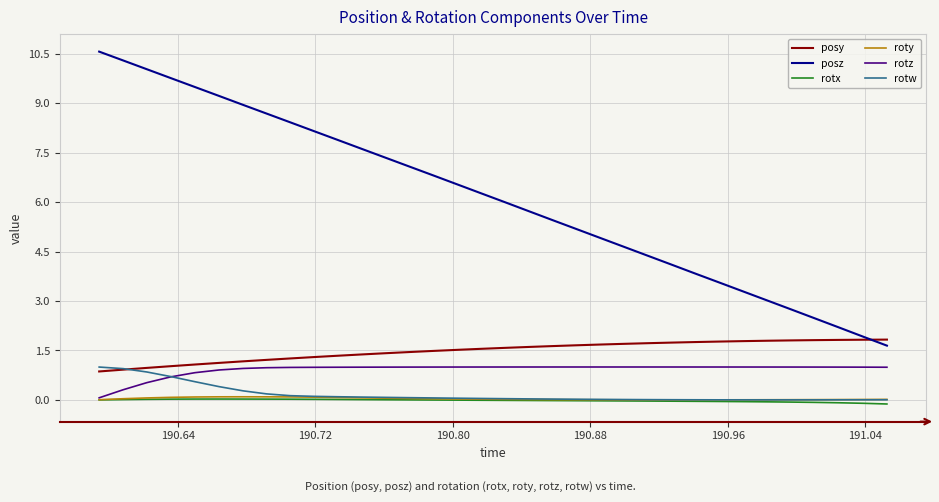

Which series has the largest total across all categories?

posz